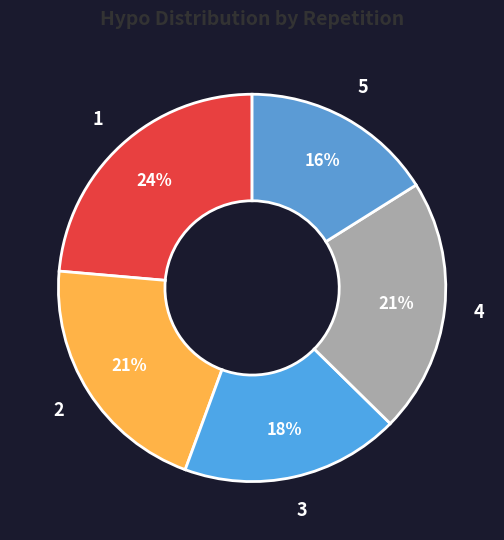

To the nearest percent, what portion does 1 represent?

24%